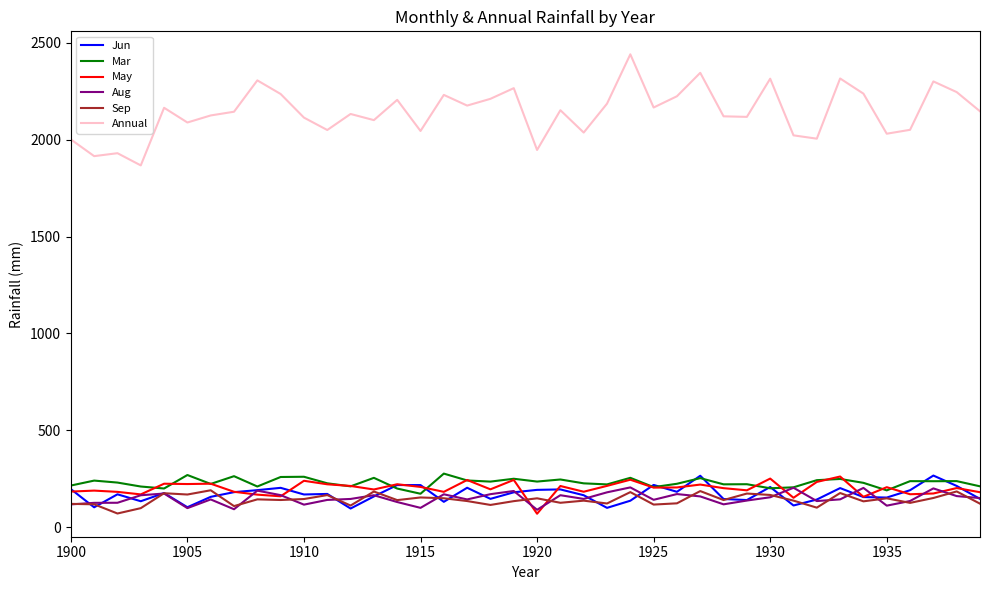

True or false: Aug and Annual intersect in this chart.

False